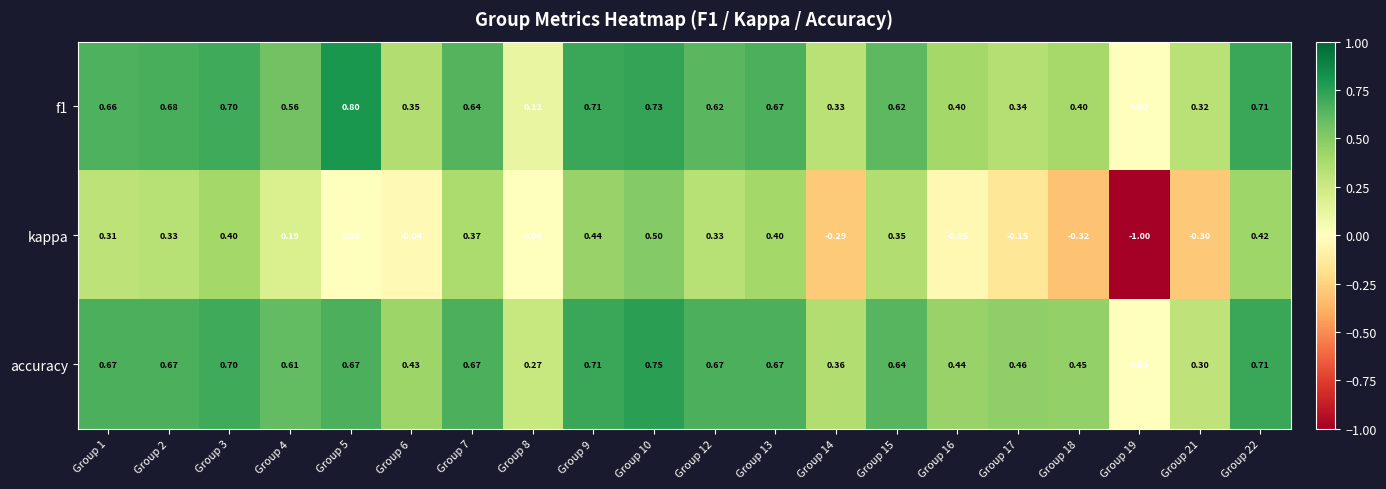

Which series has the largest total across all categories?

accuracy